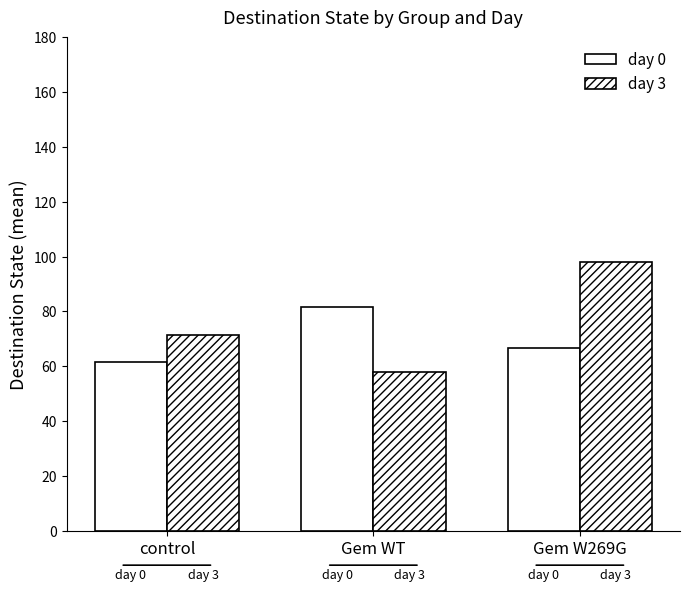

At which label does day 3 first exceed 71?

control